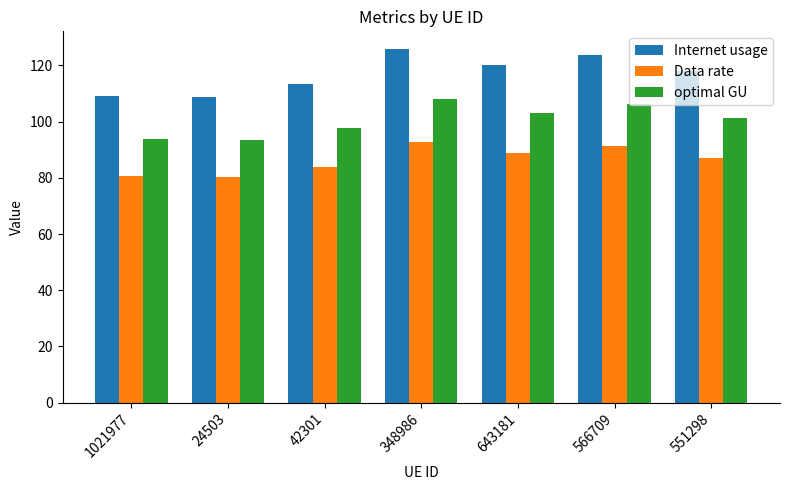

How many values in the Internet usage series are below 118?

3